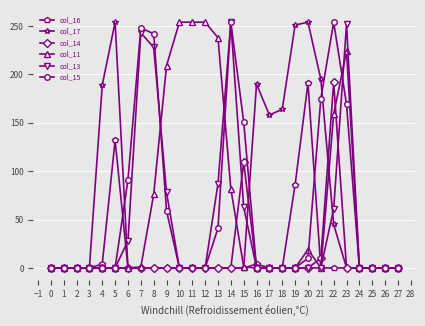

True or false: col_11 and col_16 intersect in this chart.

True